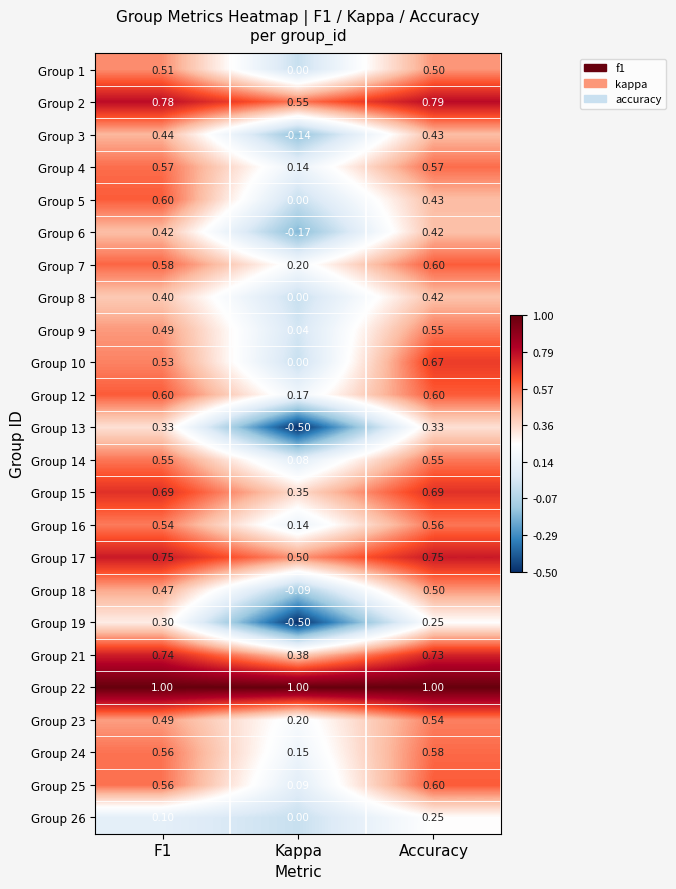

What is the spread (max minus min) of values at F1?

0.9